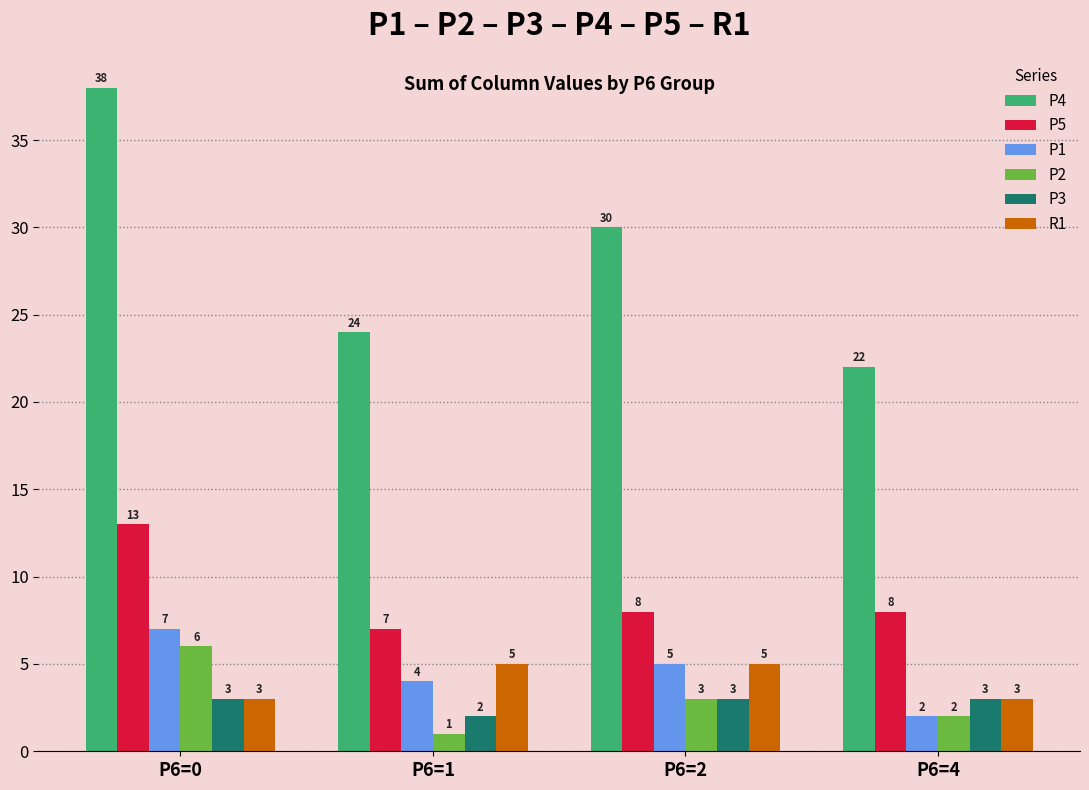

The P3 series shows 1 at P6=4. True or false?

False